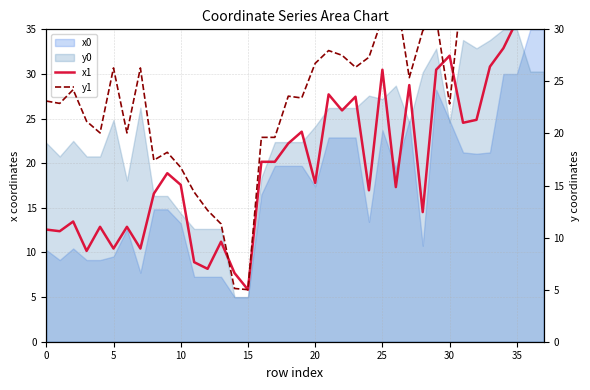

How many interior local valleys does the x1 series have?

12